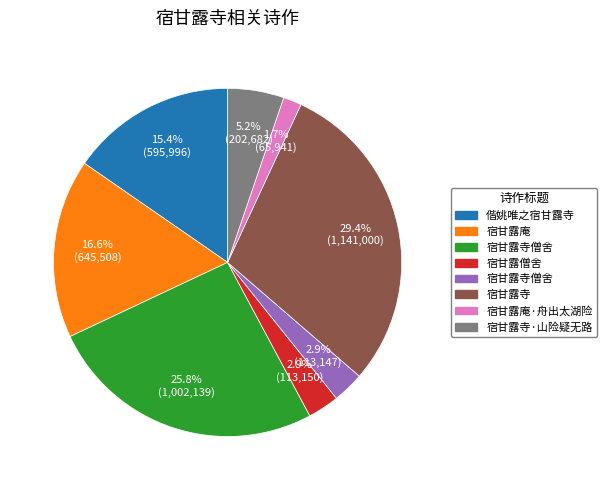

Is there any slice that represents more than half of the pie?

No